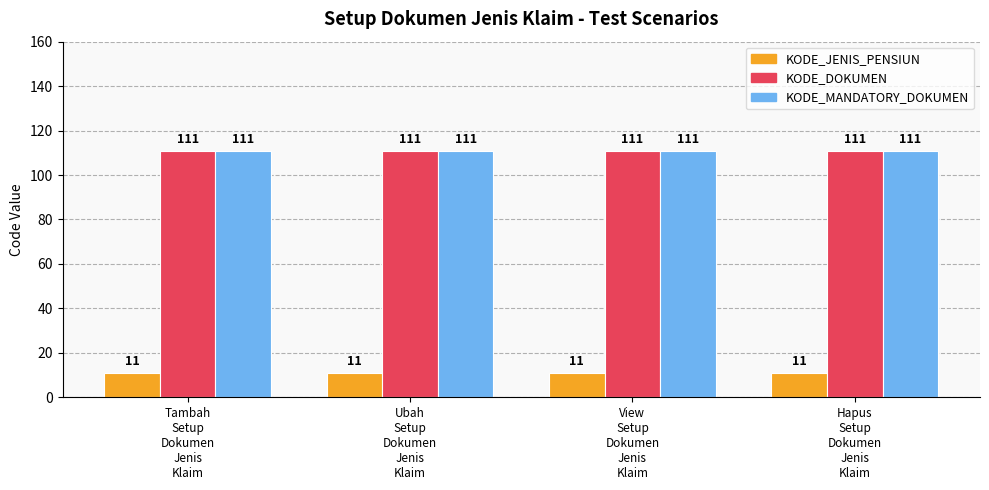

Is the value of KODE_MANDATORY_DOKUMEN at View
Setup
Dokumen
Jenis
Klaim greater than the value of KODE_JENIS_PENSIUN at View
Setup
Dokumen
Jenis
Klaim?

Yes